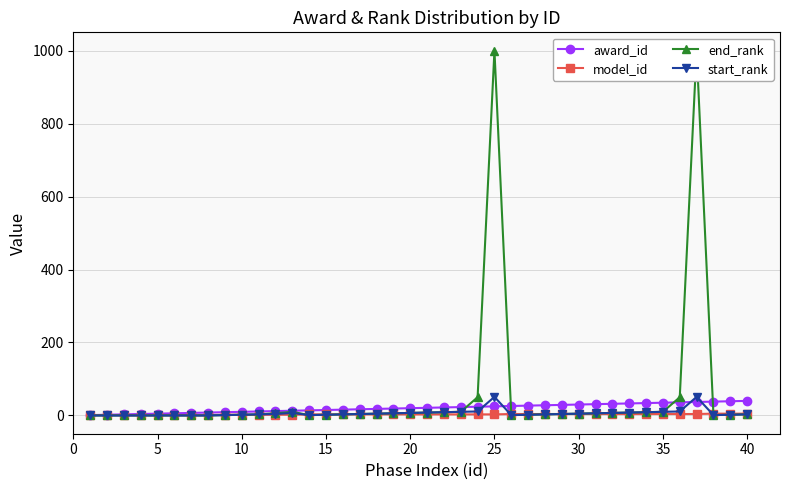

True or false: start_rank has more than 2 points higher than both neighbors.

True